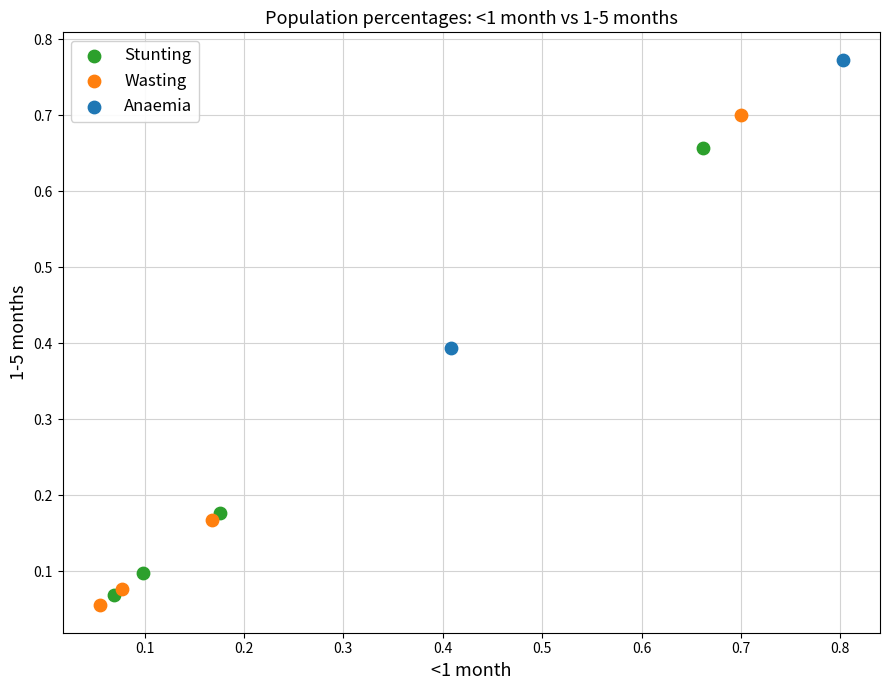

What are all the series names shown in the legend?

Stunting, Wasting, Anaemia